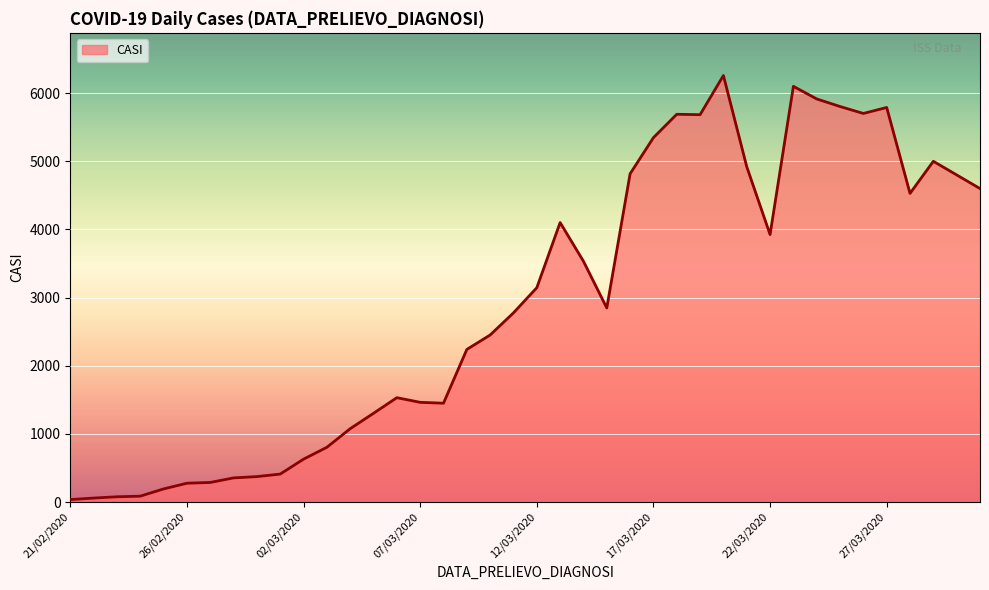

What is the maximum value shown in the chart?

6259